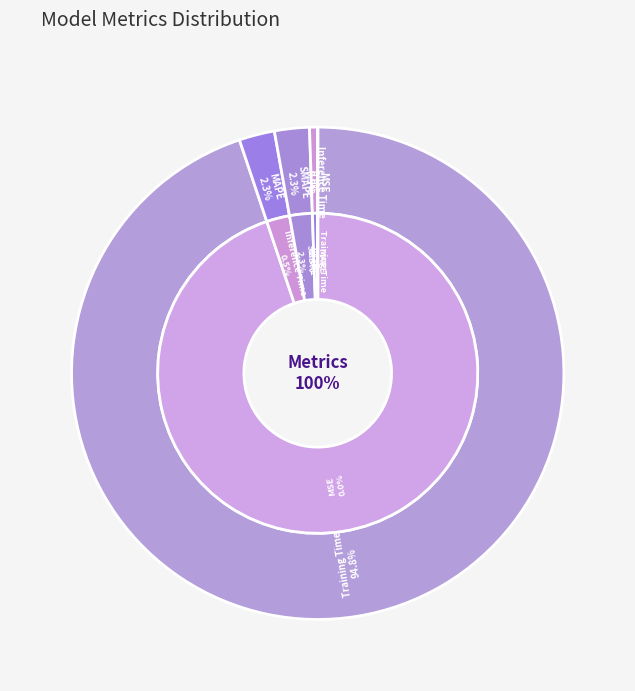

What percentage is the MAPE slice, to the nearest percent?

2%